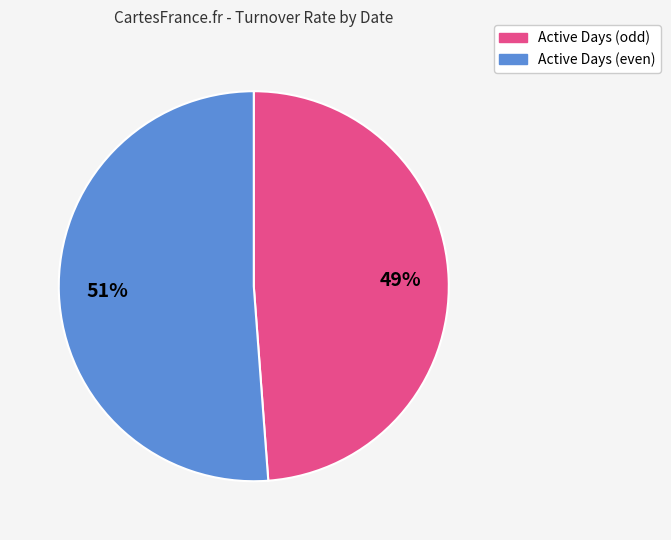

Combined, do Active Days (odd) and Active Days (even) account for over 50%?

Yes